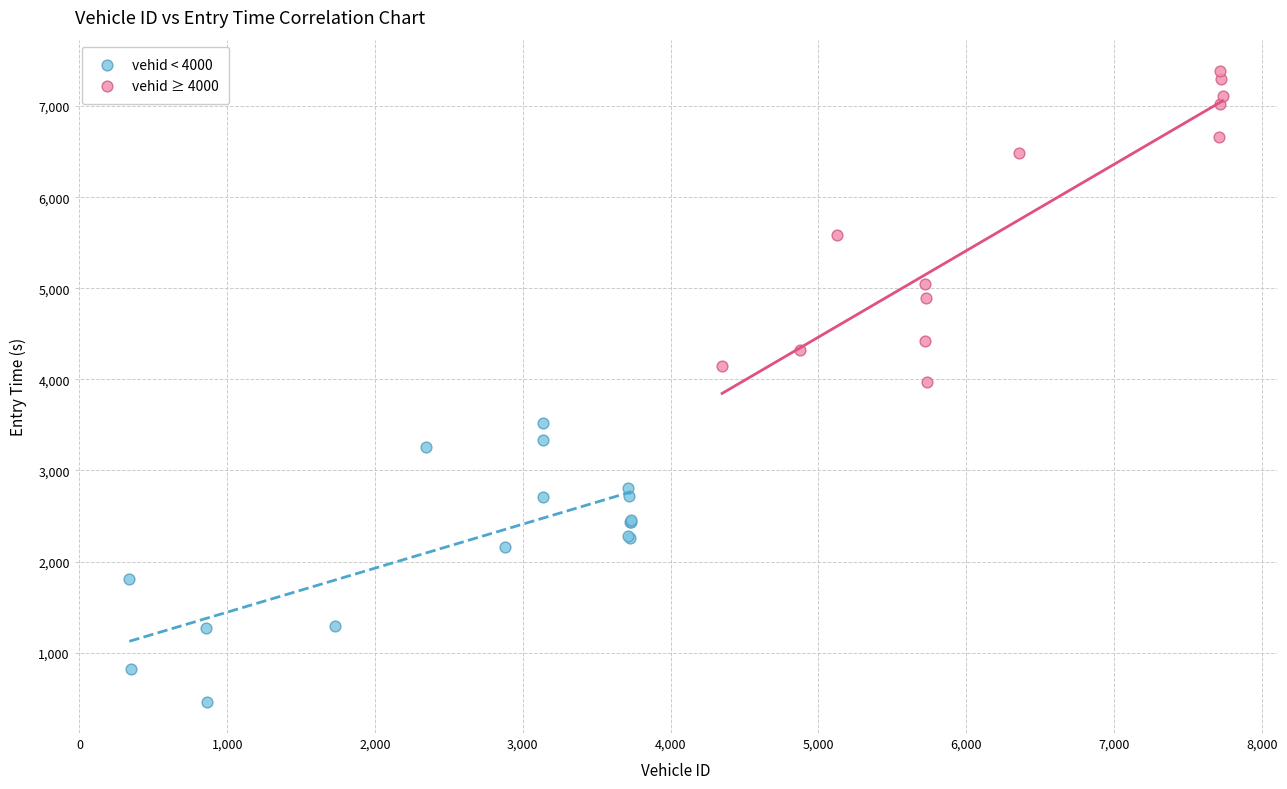

What are all the series names shown in the legend?

vehid < 4000, vehid ≥ 4000